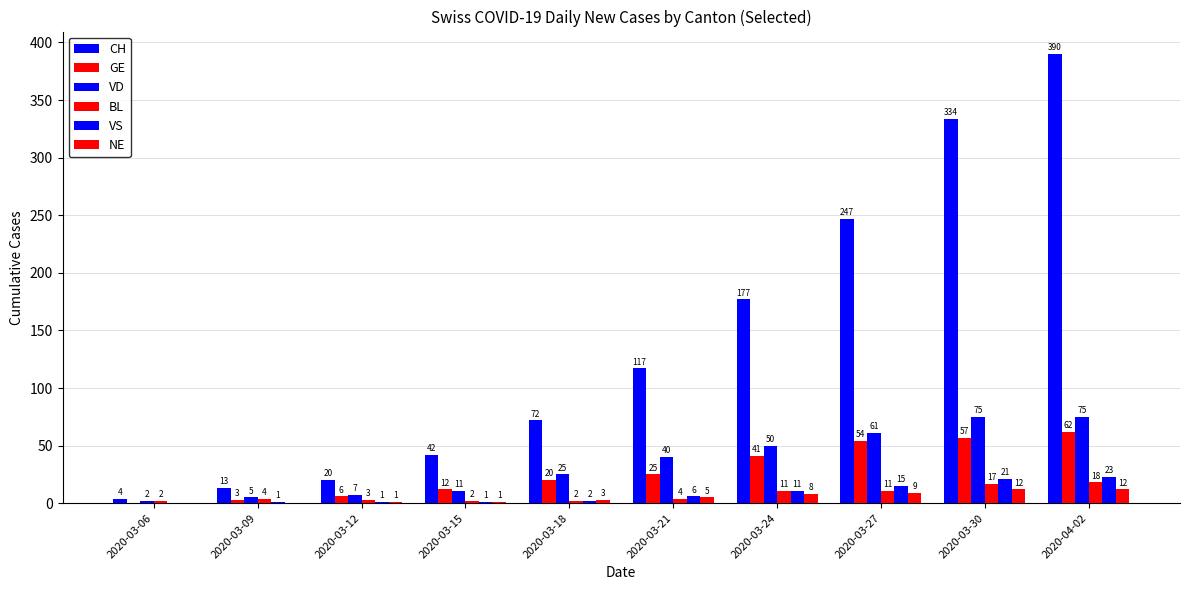

What is the difference between the second highest and minimum values in the VS series?

21